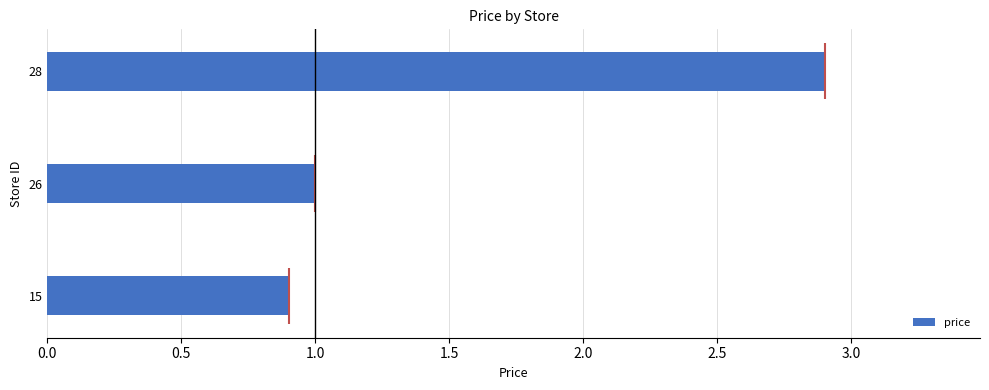

The chart shows a value of 0.9 at 15. True or false?

True